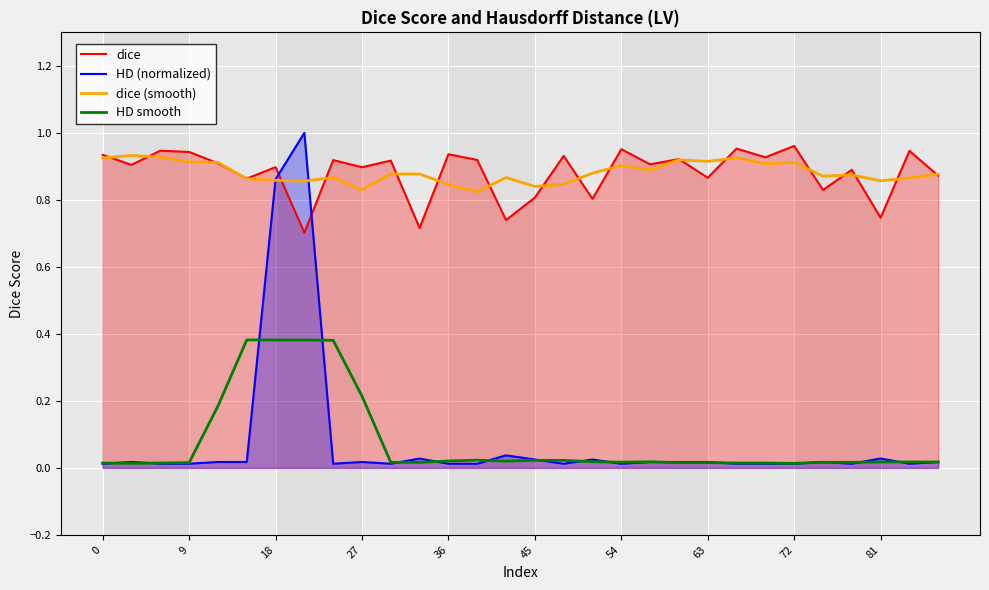

True or false: dice (smooth) and HD smooth cross at least once.

False